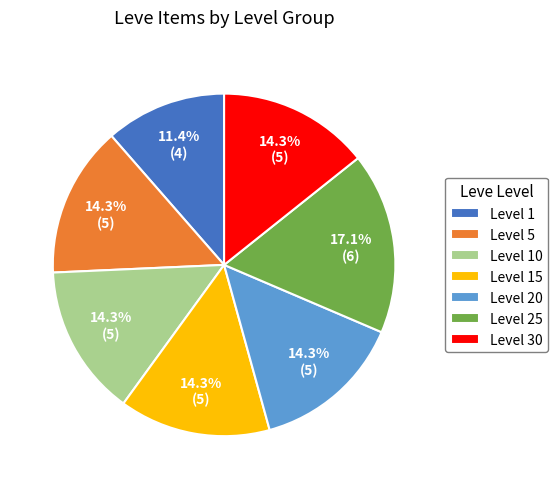

To the nearest percent, what is the combined percentage of Level 30 and Level 15?

29%